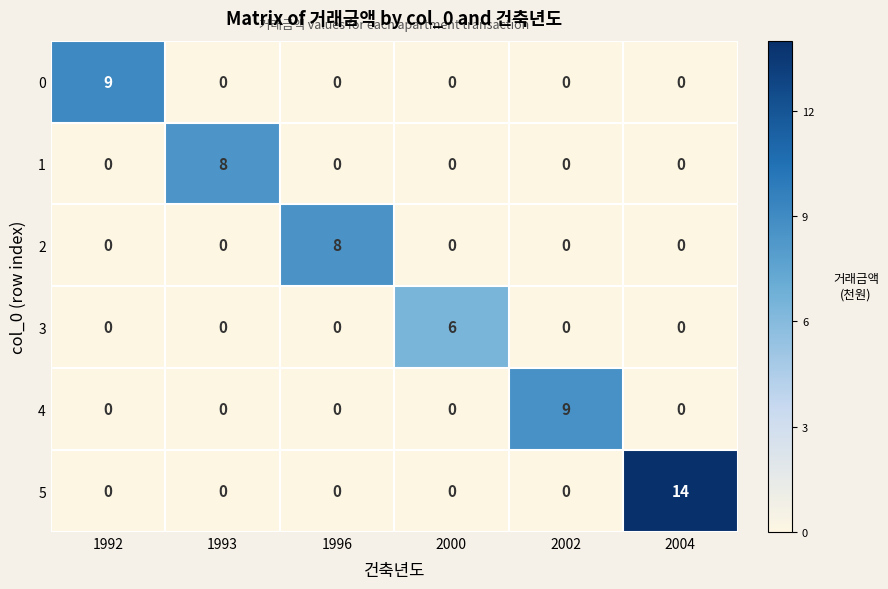

The value of 4 at 1996 is 0. True or false?

True